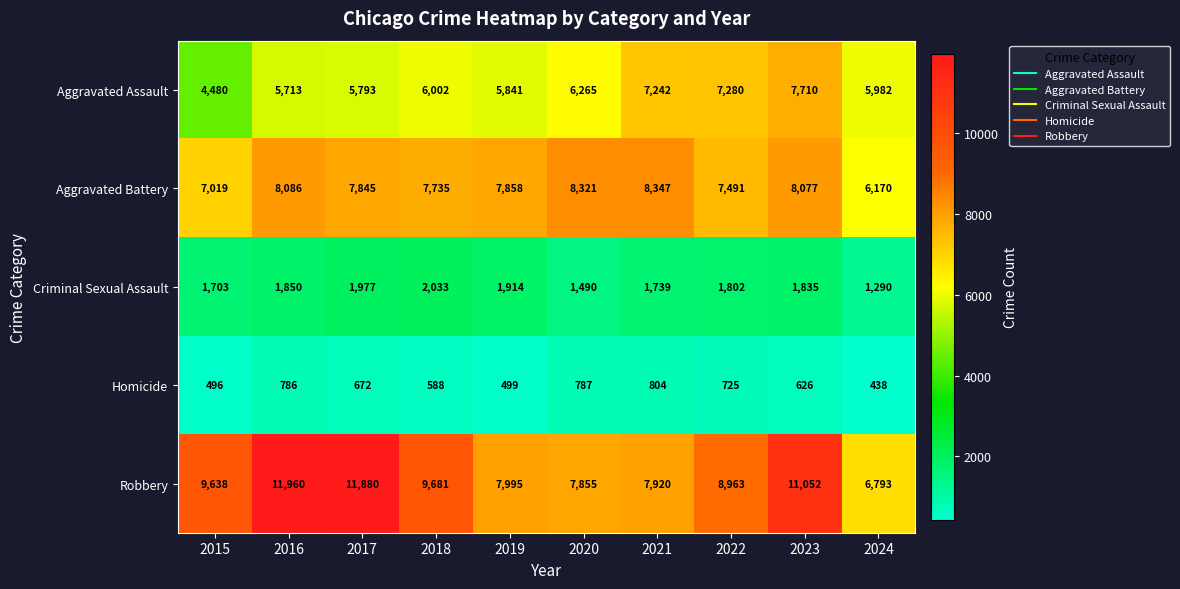

What is the sum of all Criminal Sexual Assault values?

17633